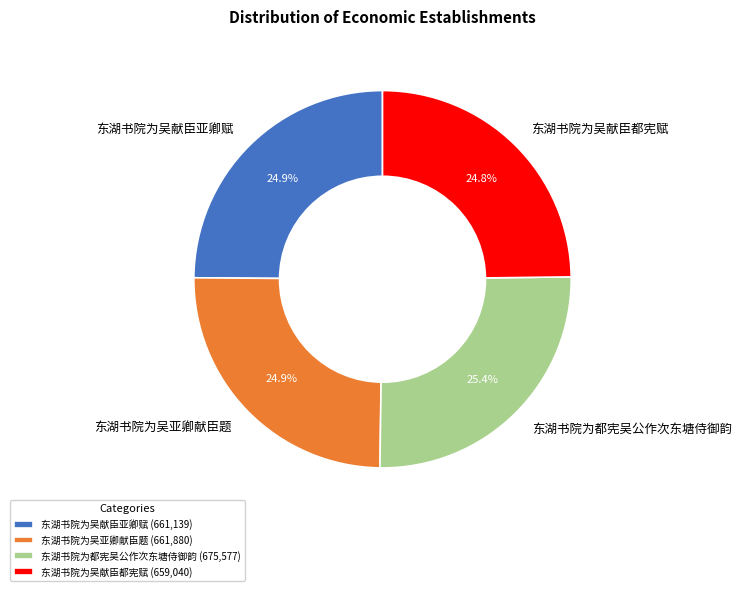

Is it true that 东湖书院为吴献臣亚卿赋 is 34% of the pie?

False